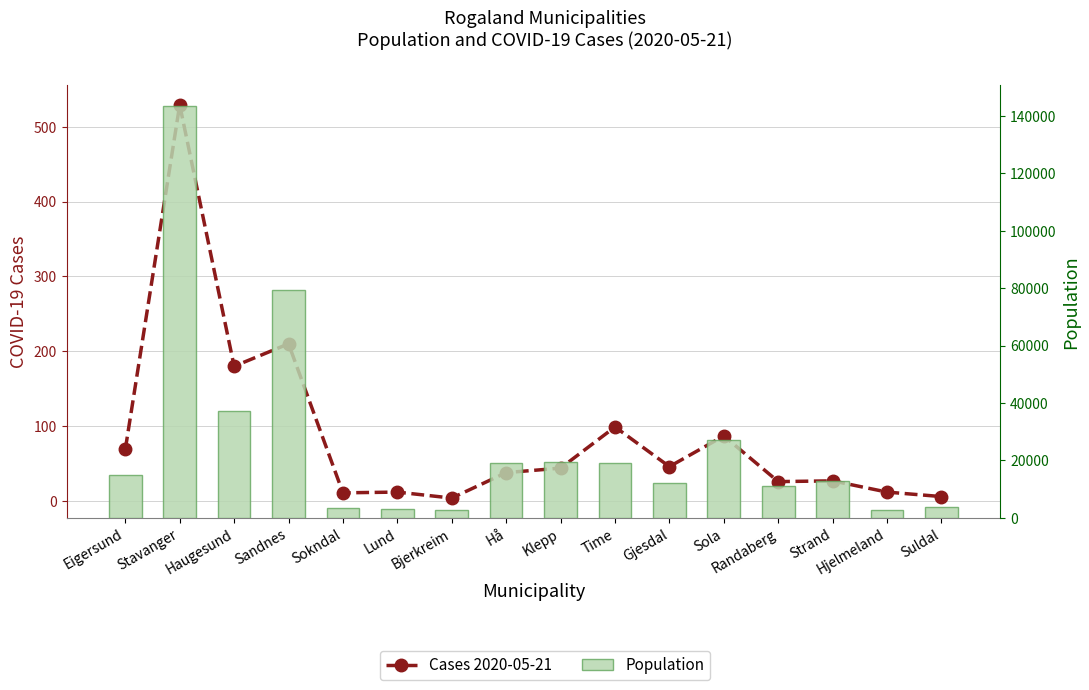

Which series has the largest range (max minus min)?

Population